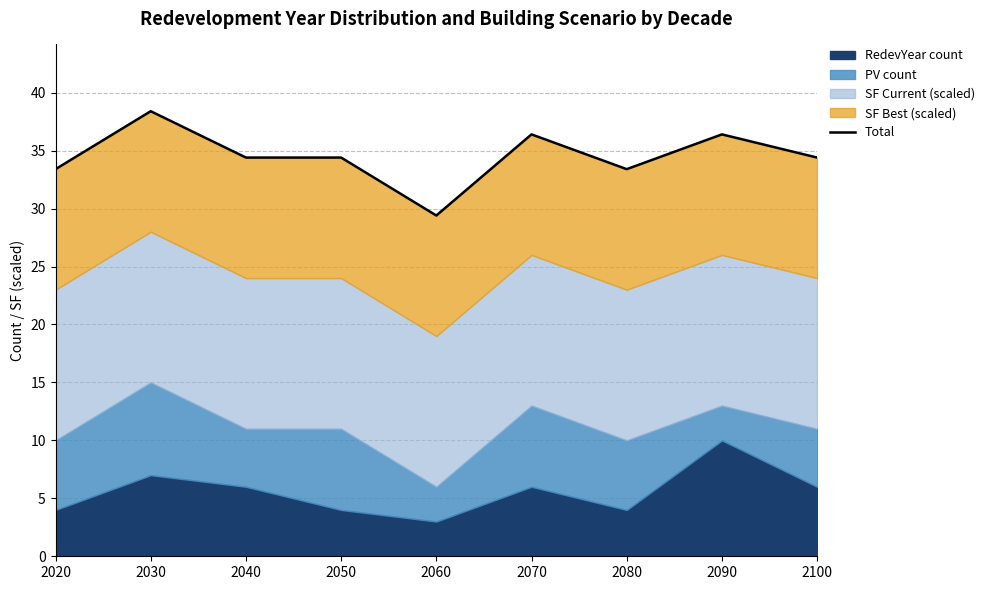

At which label is the value closest to 33?

2020